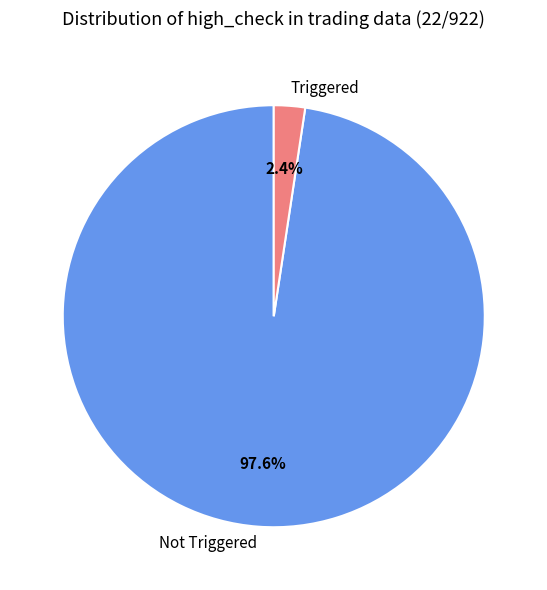

To the nearest percent, what is the average slice percentage?

50%